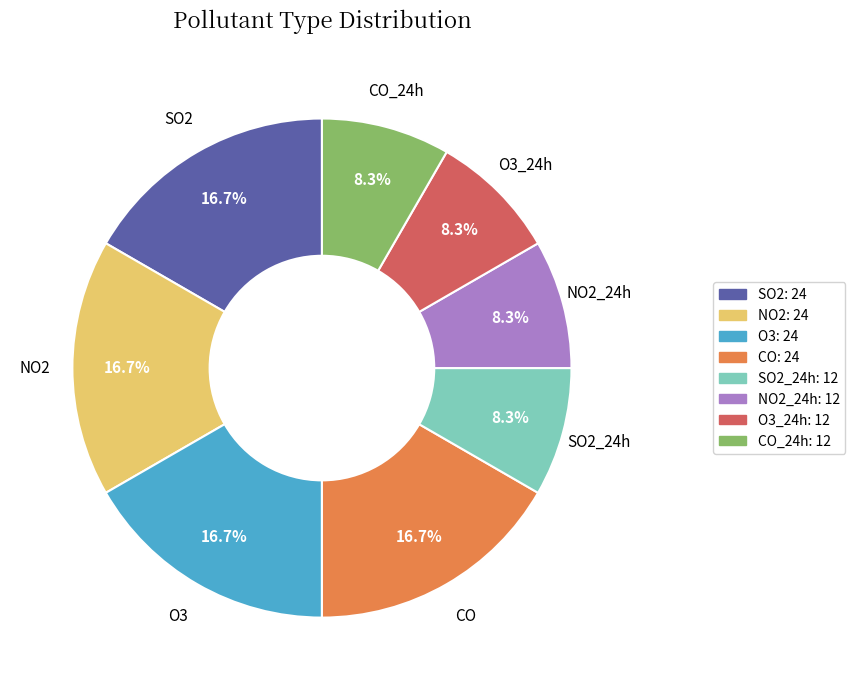

Approximately how many times larger is the value at NO2_24h: 12 compared to CO_24h: 12?

1.0